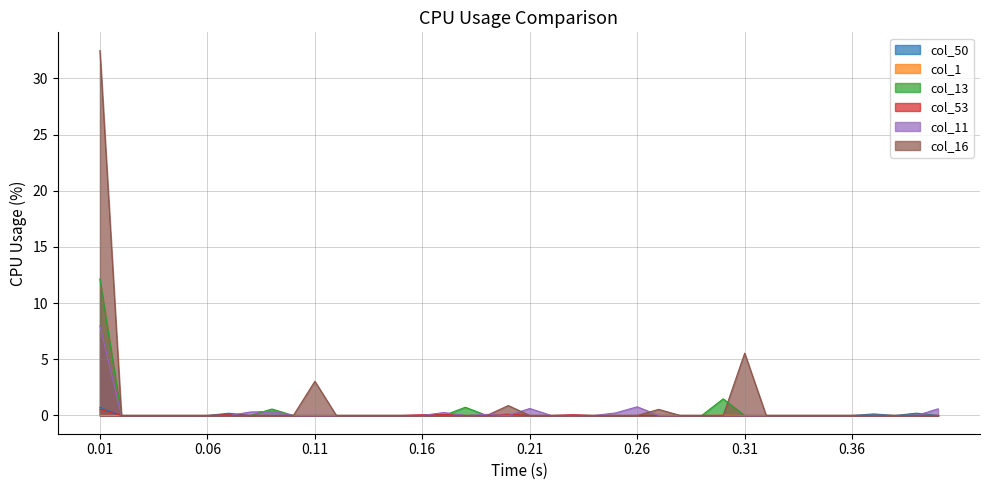

What is the difference between the maximum and minimum values in the col_13 series?

12.1